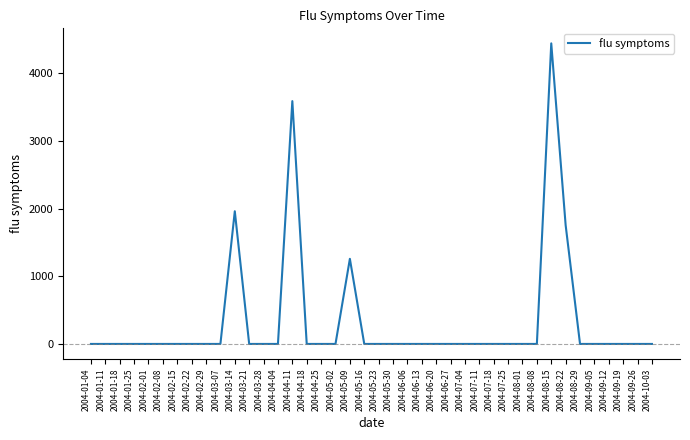

Where is the data nearest to the value 2222?

2004-03-14